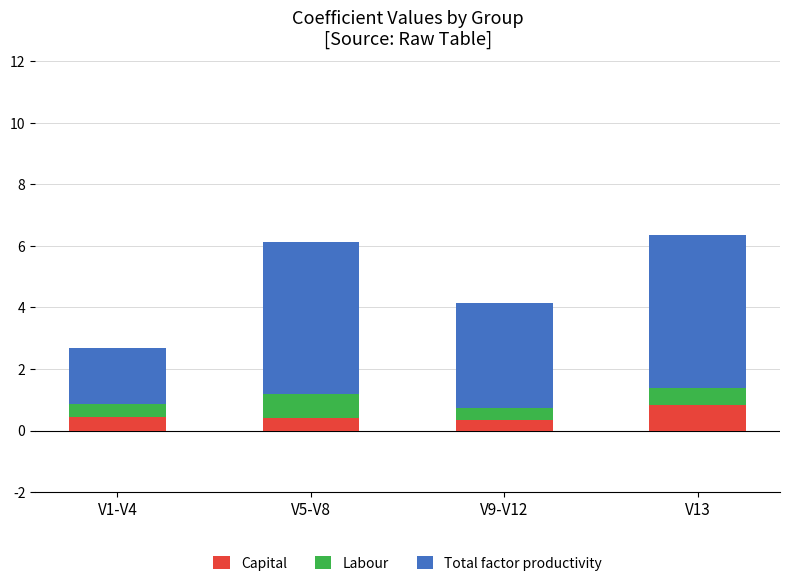

Reading left to right, list the values for the Capital series.

V1-V4=0.4	V5-V8=0.4	V9-V12=0.4	V13=0.8